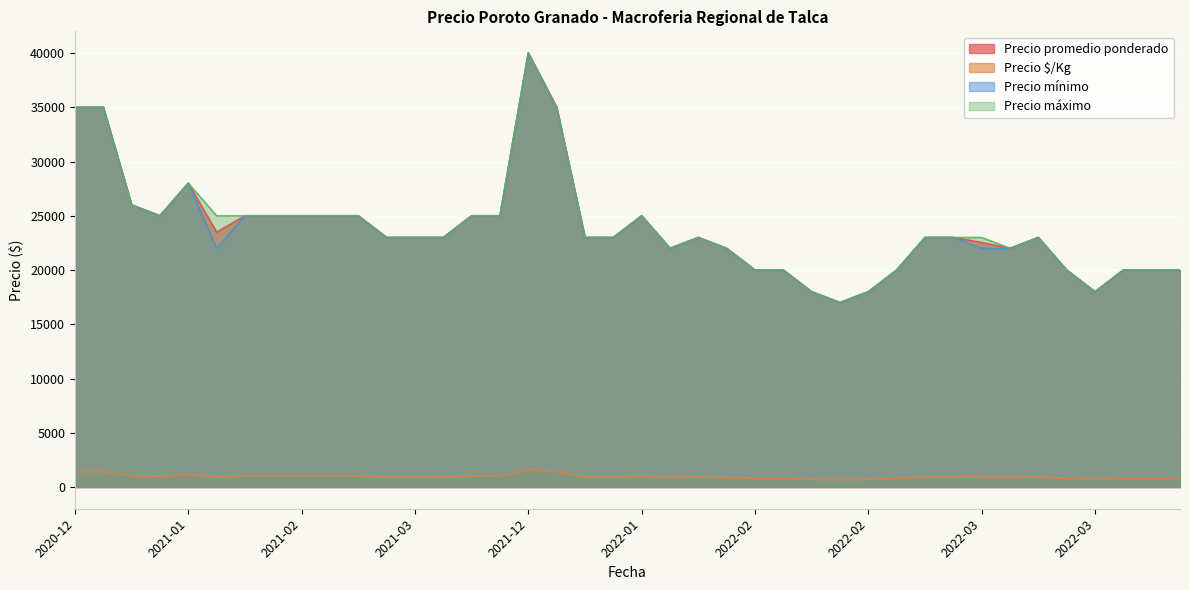

Which category has the highest value in the Precio $/Kg series?

2021-12-20